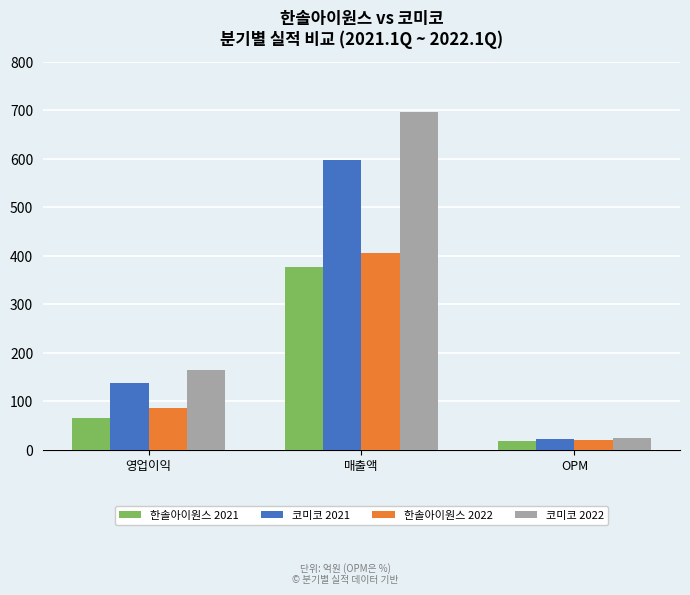

What is the value of the 코미코 2022 bar at the 3rd from the left?

23.8